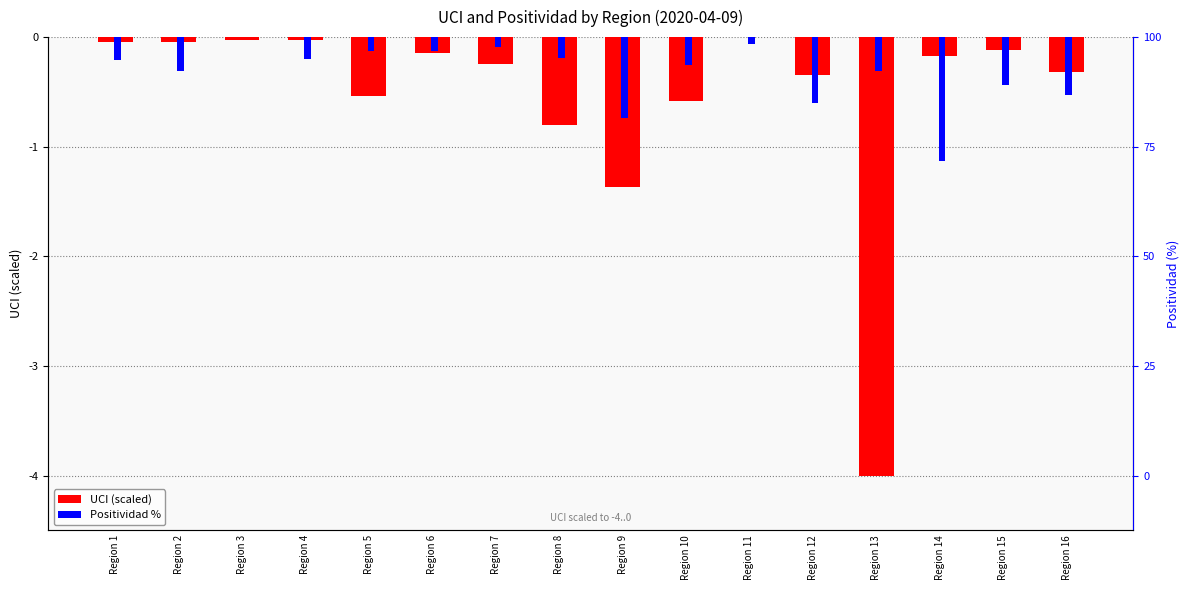

At which category is the sum across all series the highest?

Region 3